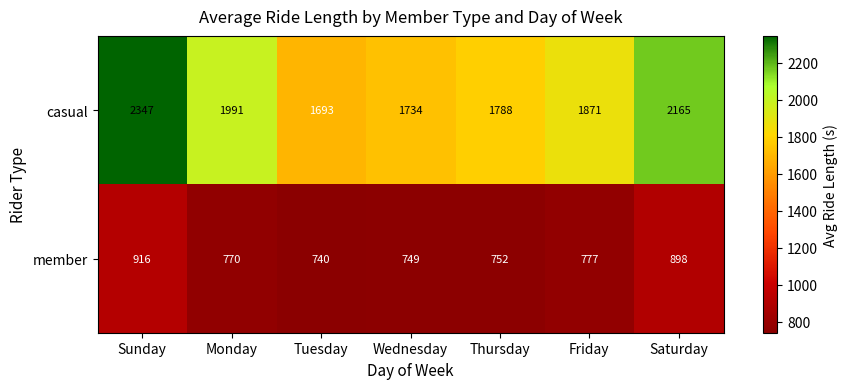

The casual series shows 3076 at Friday. True or false?

False